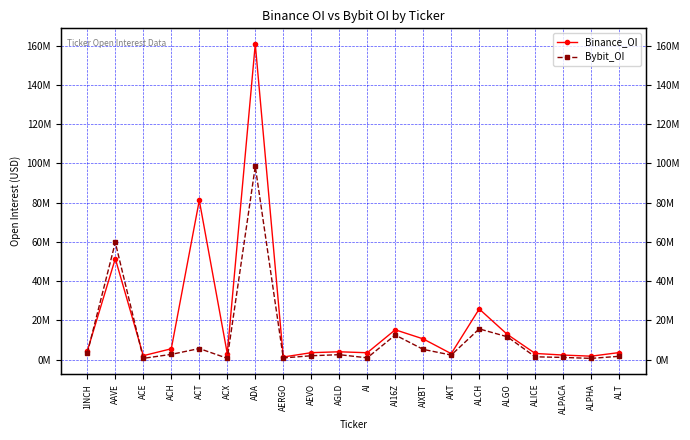

What position from the right is ALPACA?

3